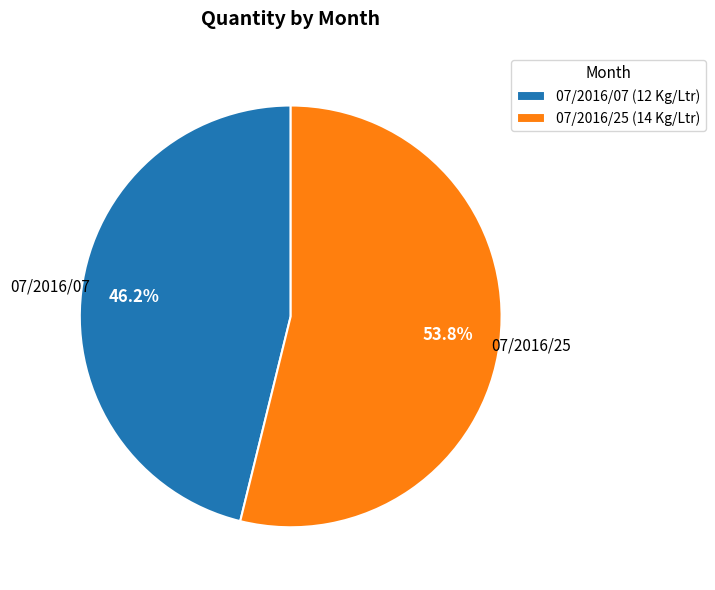

What percentage do 07/2016/25 and 07/2016/07 together represent?

100.0%